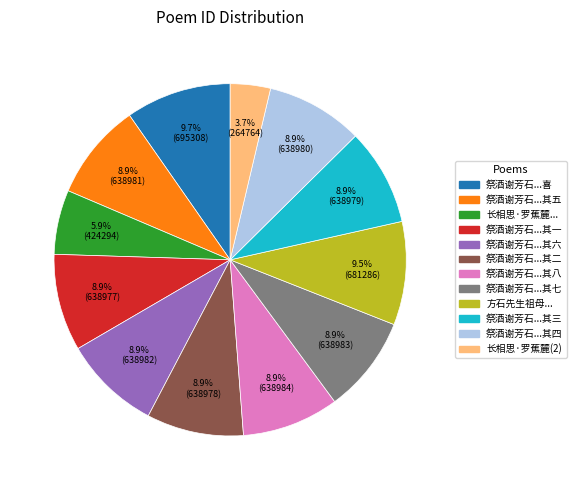

How many segments does this pie chart have?

12